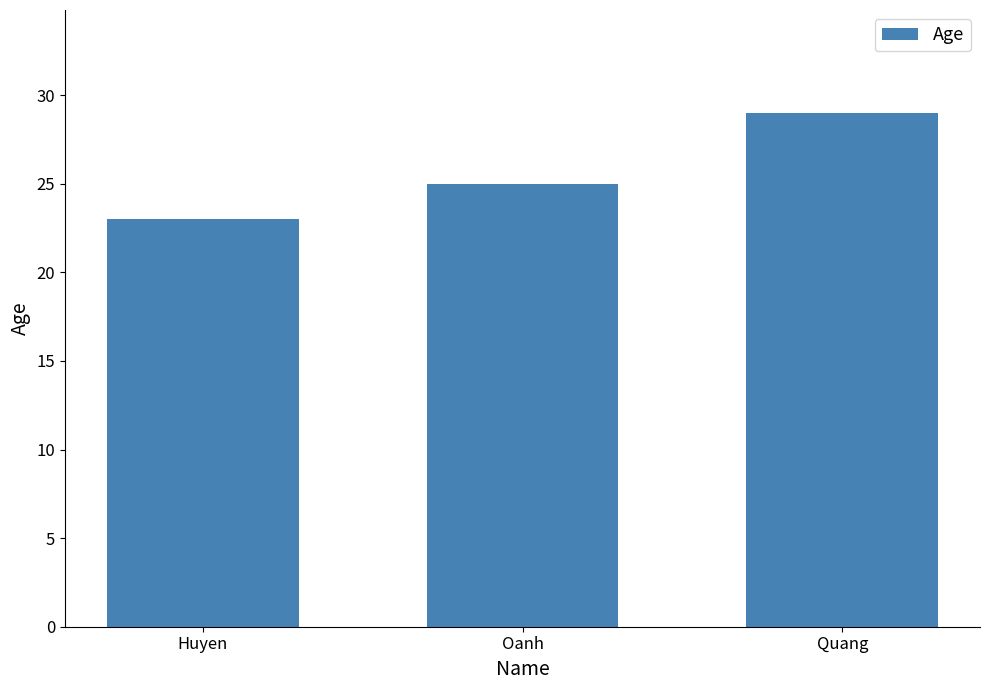

Where is the data nearest to the value 26?

Oanh